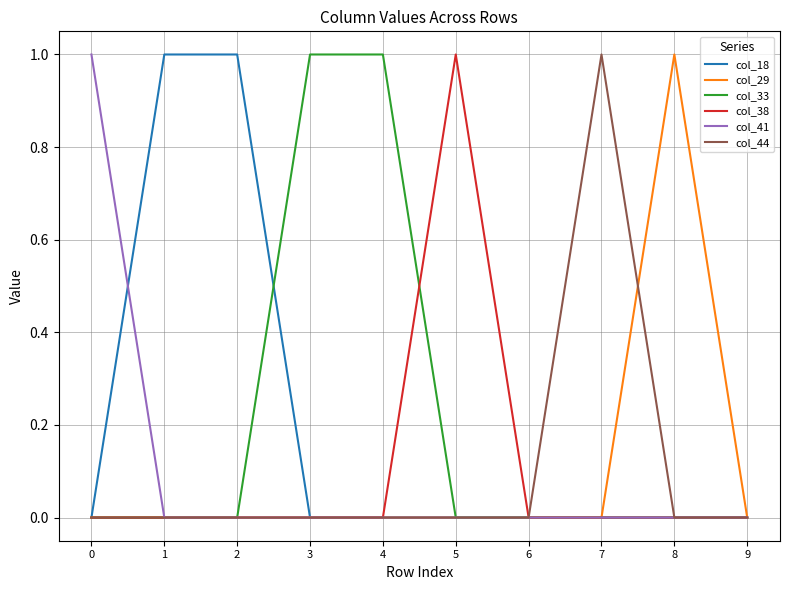

The value of col_33 at 0 is 0. True or false?

True